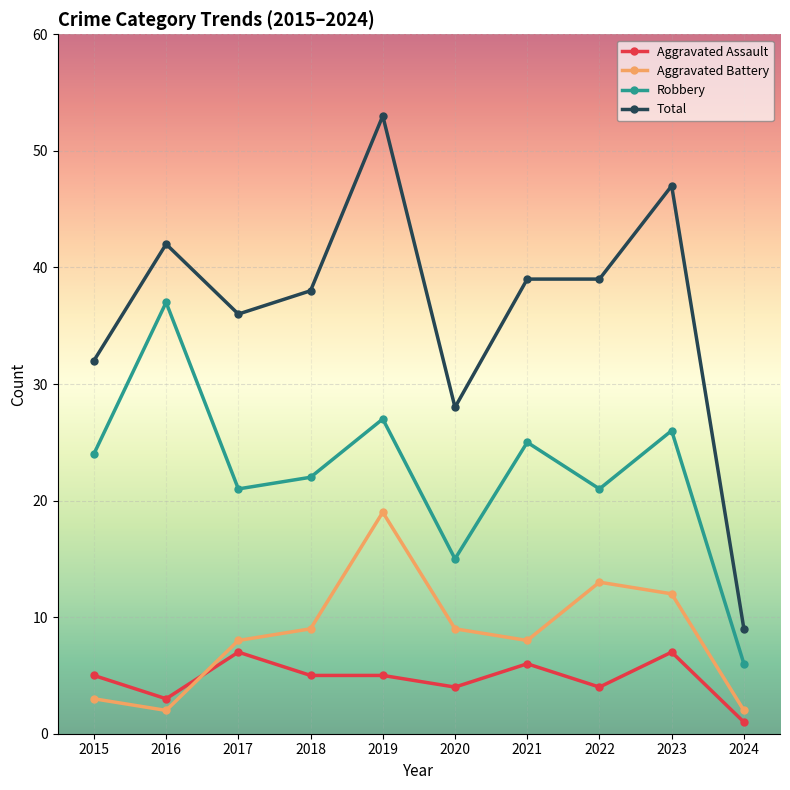

Reading left to right, transcribe all the data shown in this chart.

Aggravated Assault: 5	3	7	5	5	4	6	4	7	1
Aggravated Battery: 3	2	8	9	19	9	8	13	12	2
Robbery: 24	37	21	22	27	15	25	21	26	6
Total: 32	42	36	38	53	28	39	39	47	9